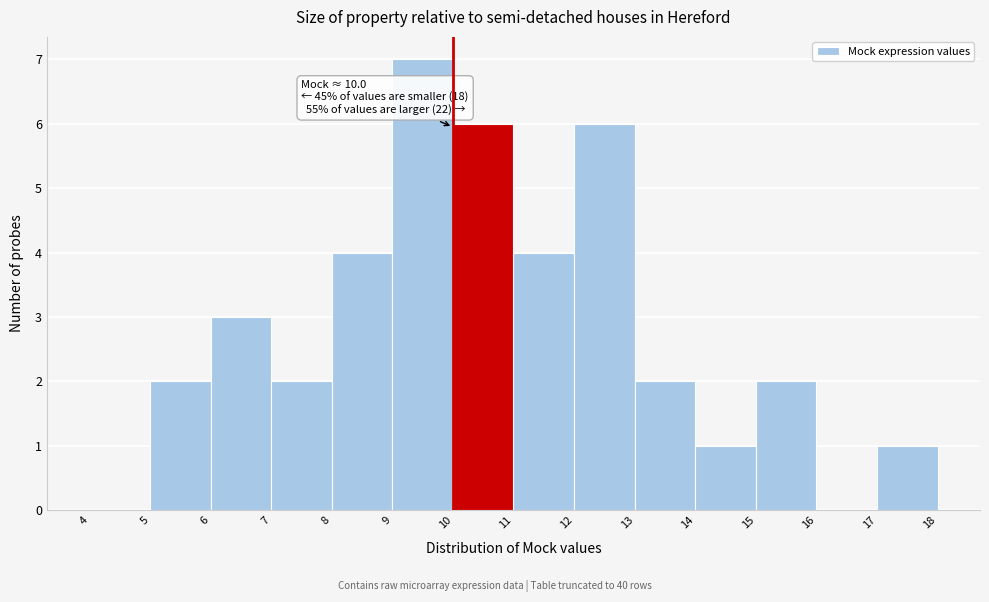

Which range on the x-axis has the tallest bar?

9 to 10